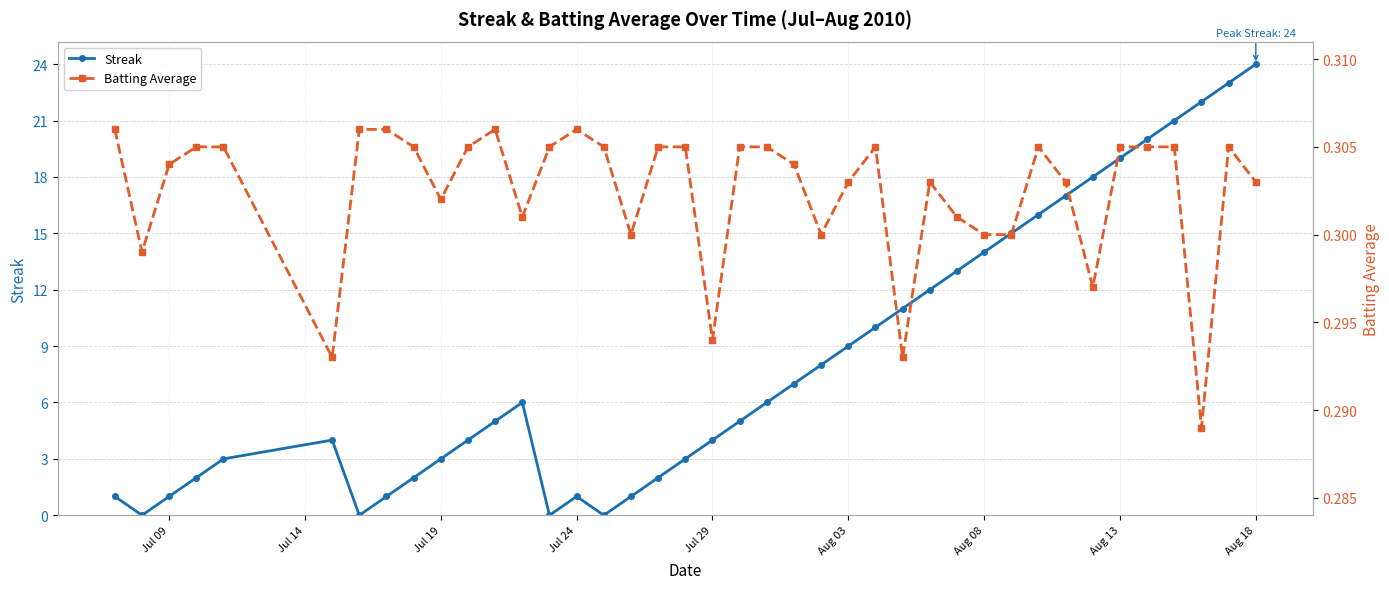

True or false: Streak and Batting Average intersect in this chart.

True